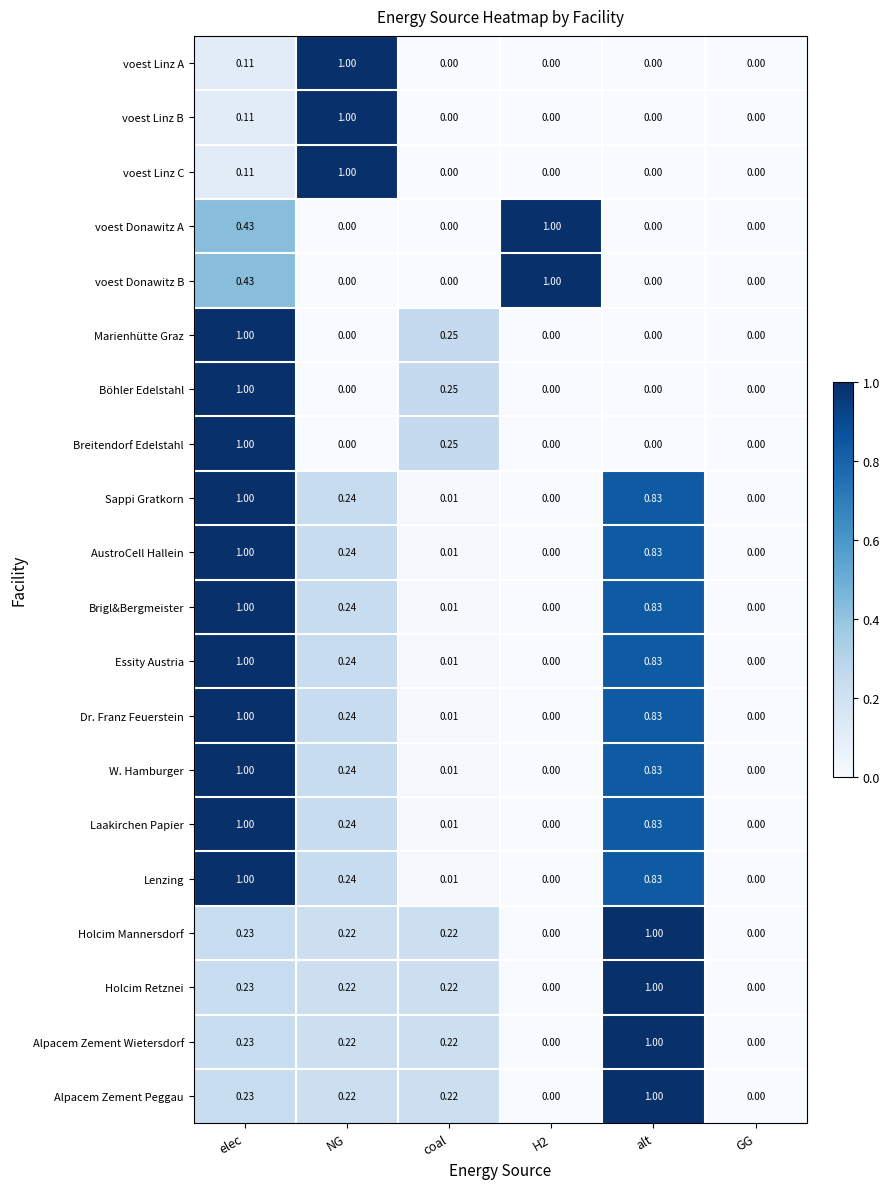

Which category has the highest value in the voest Linz A series?

NG